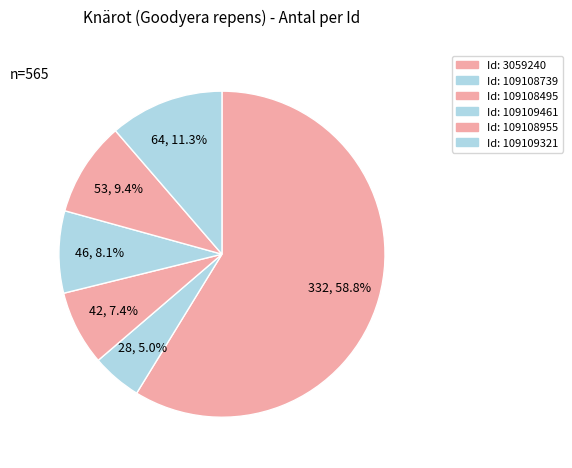

What is the majority slice?

3059240